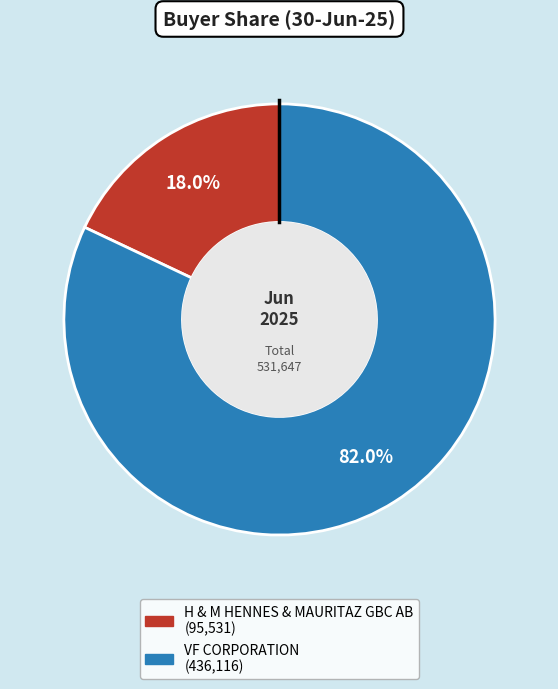

Is it true that H & M HENNES & MAURITAZ GBC AB is 18% of the pie?

True